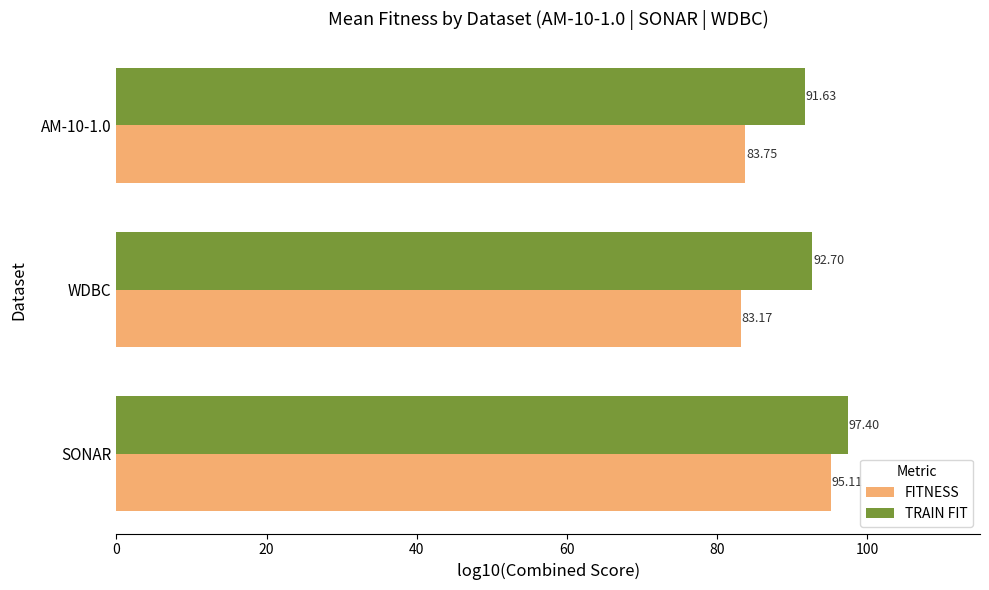

How many data points in TRAIN FIT are above 92?

2